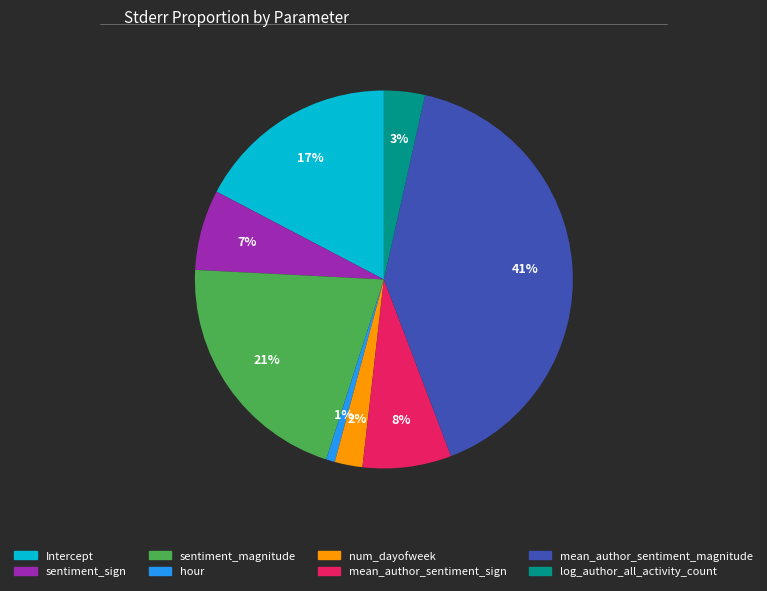

How many slices are in this pie chart?

8